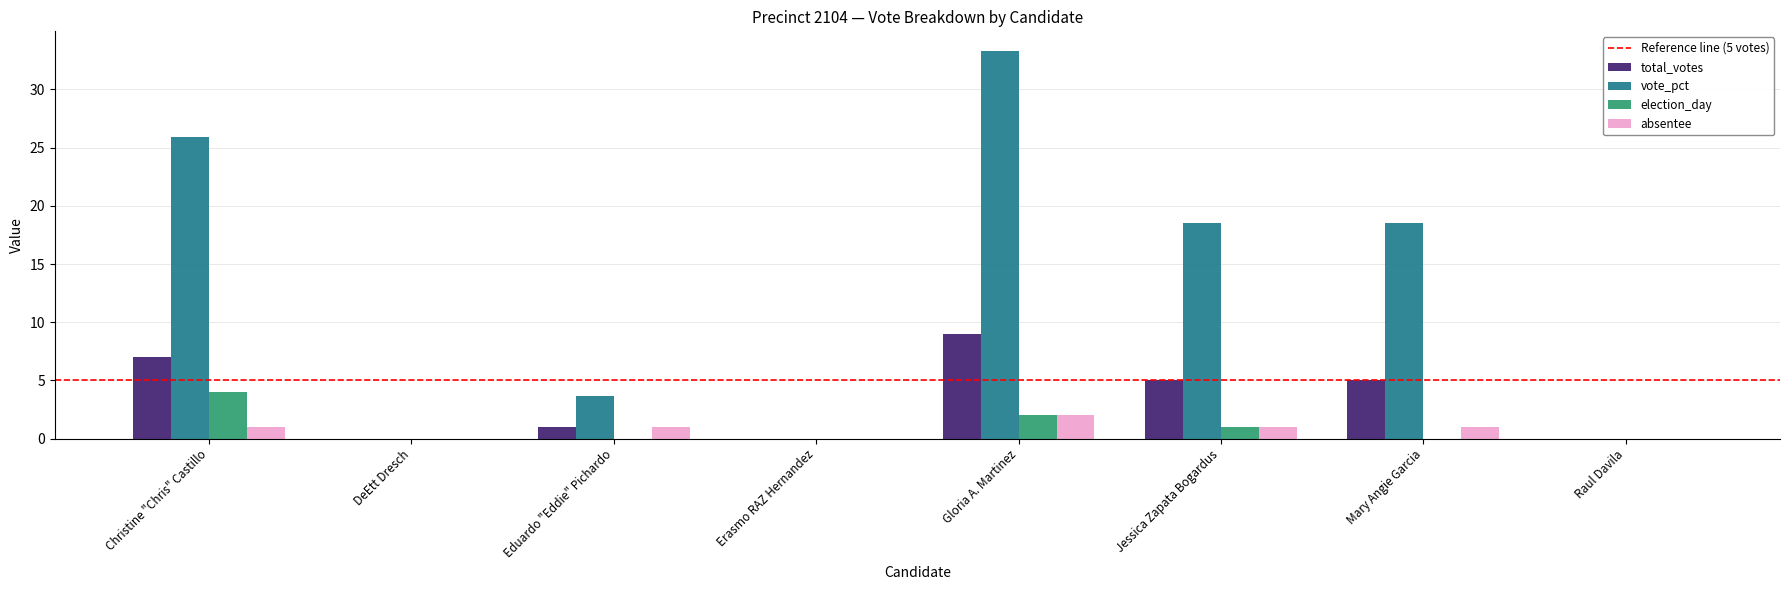

How many election_day values are between 0 and 2?

7